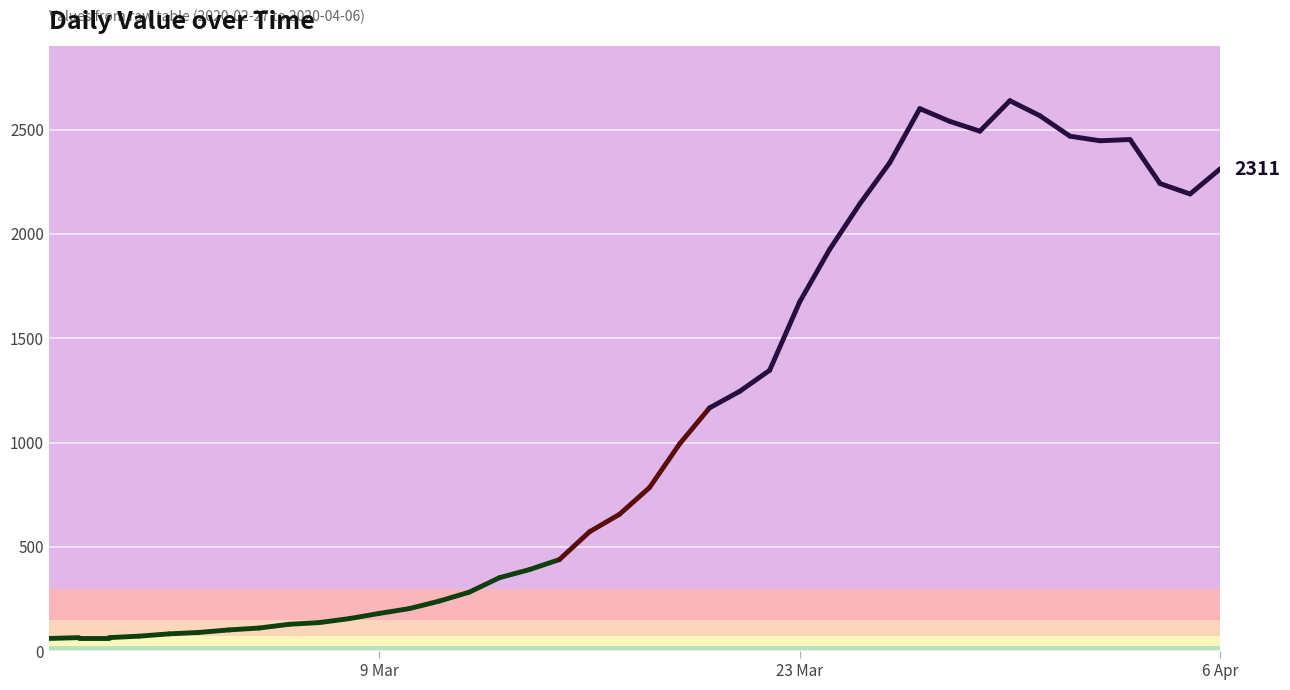

Is it true that the value at 23 Mar is 117?

False